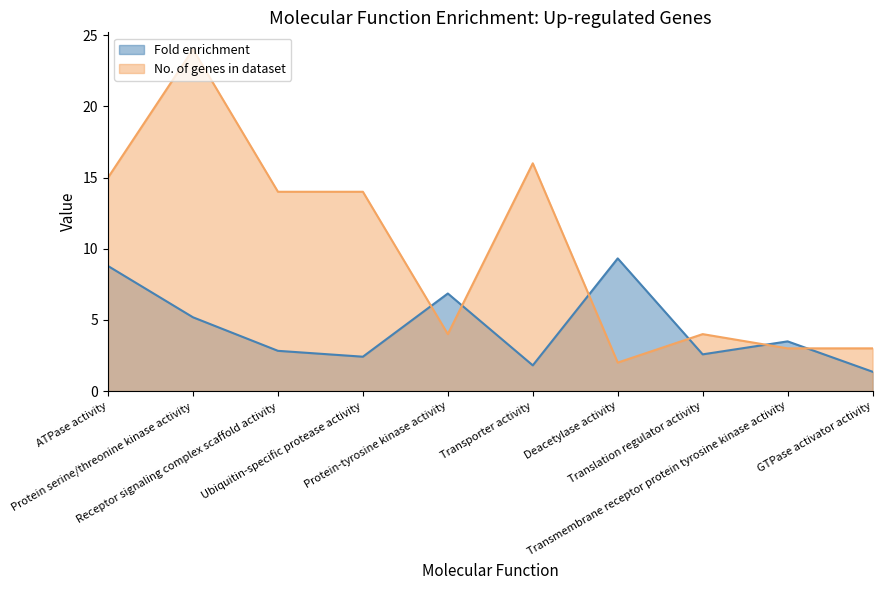

What is the difference between the maximum and second lowest values in the No. of genes in dataset series?

21.0